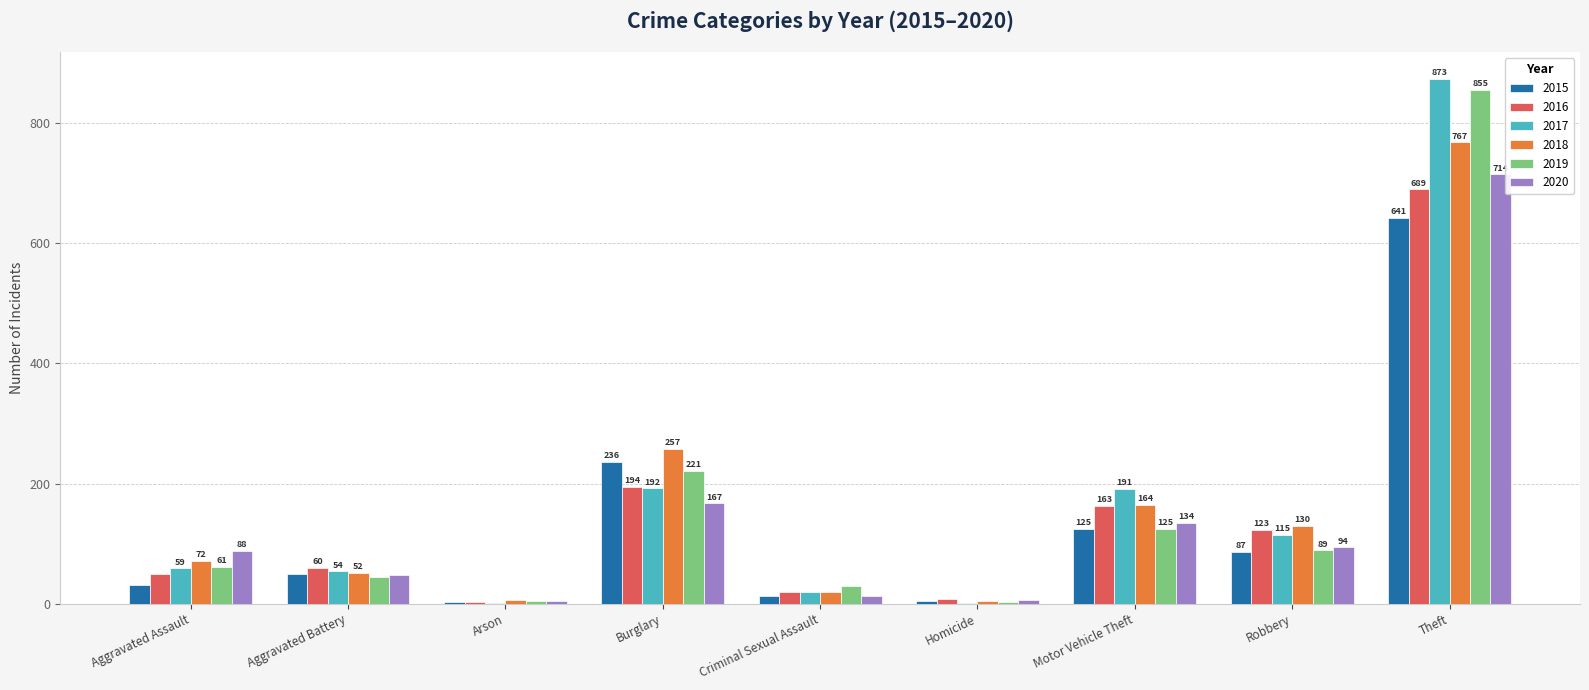

Which category has the highest value across all series?

Theft